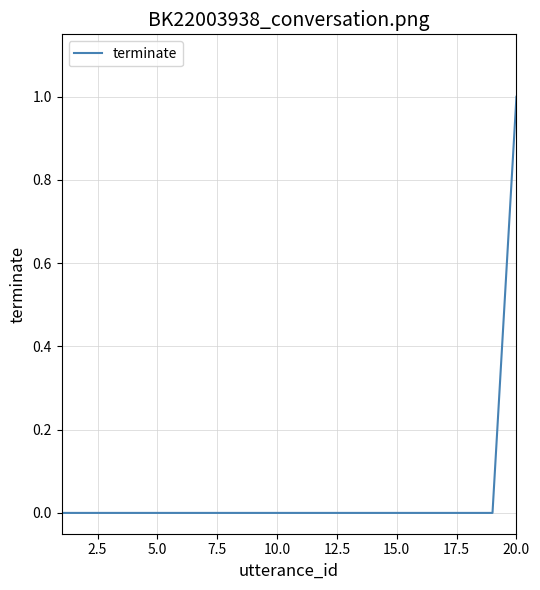

How many series are shown in this chart?

1